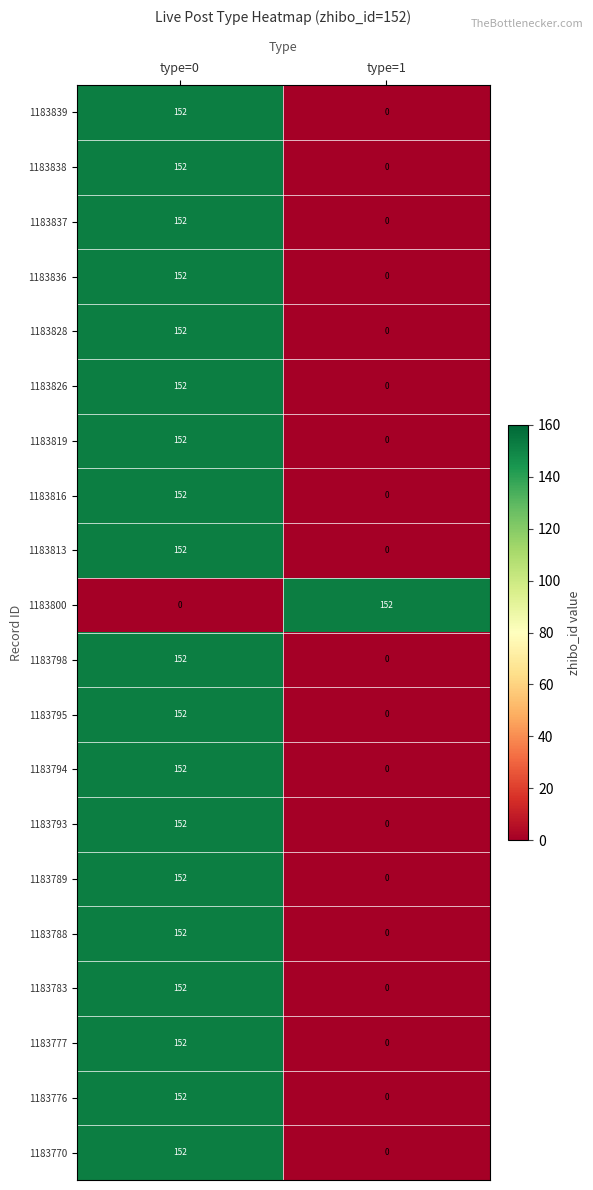

The 1183777 series shows 0 at type=1. True or false?

True